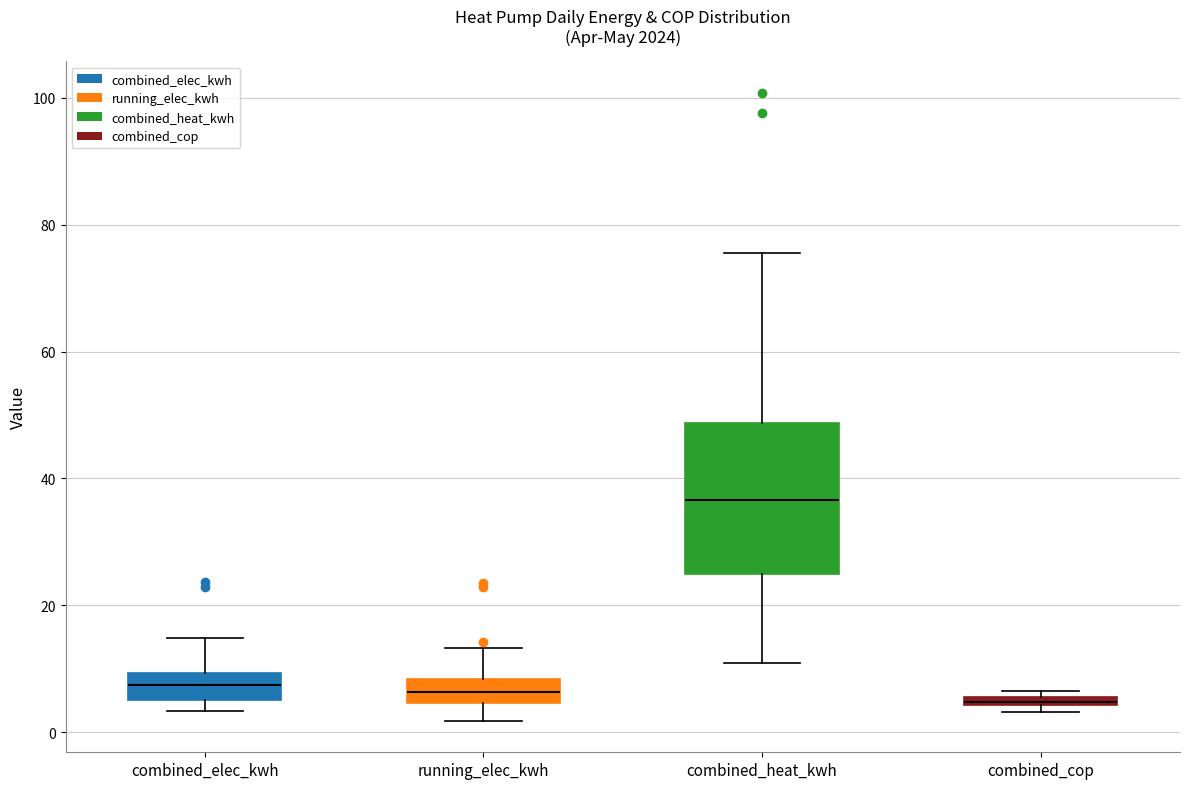

Which box is the tallest, from its lower edge to its upper edge?

combined_heat_kwh